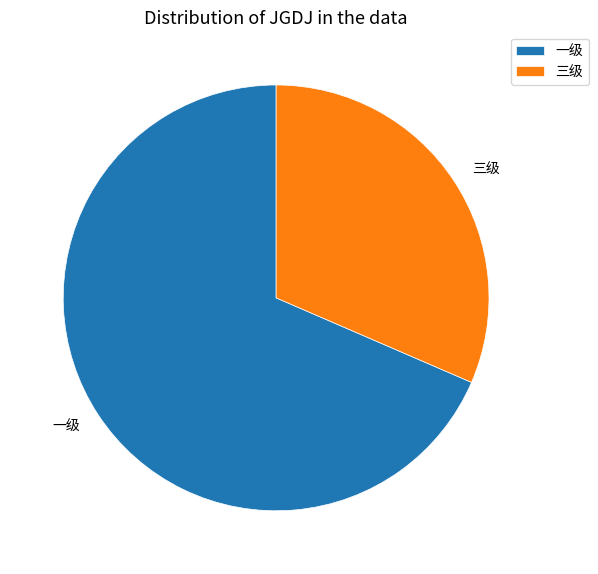

Does 一级 account for over 50% of the chart?

Yes